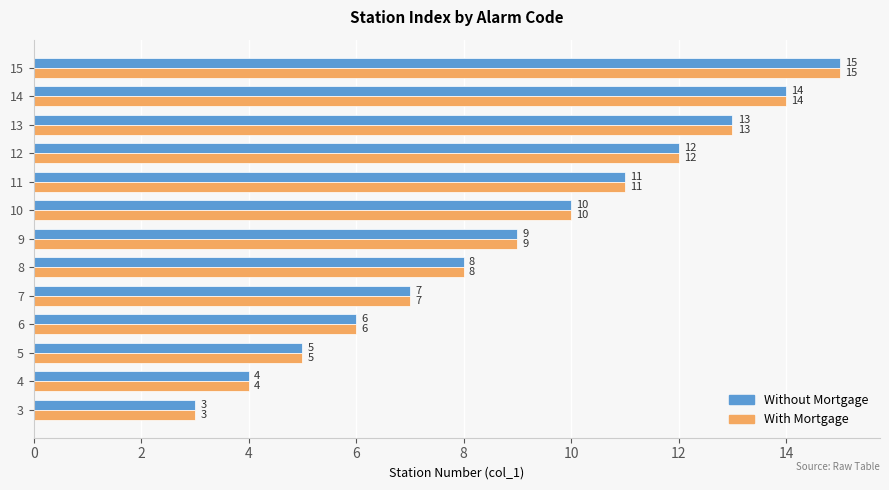

What is the difference between the Without Mortgage values at 8 and 12?

4